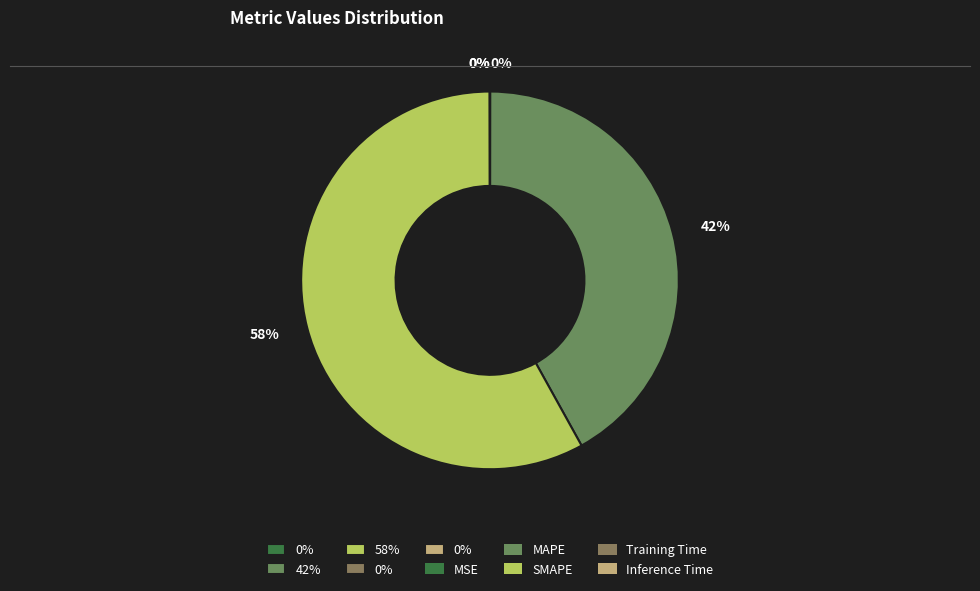

How many segments does this pie chart have?

5